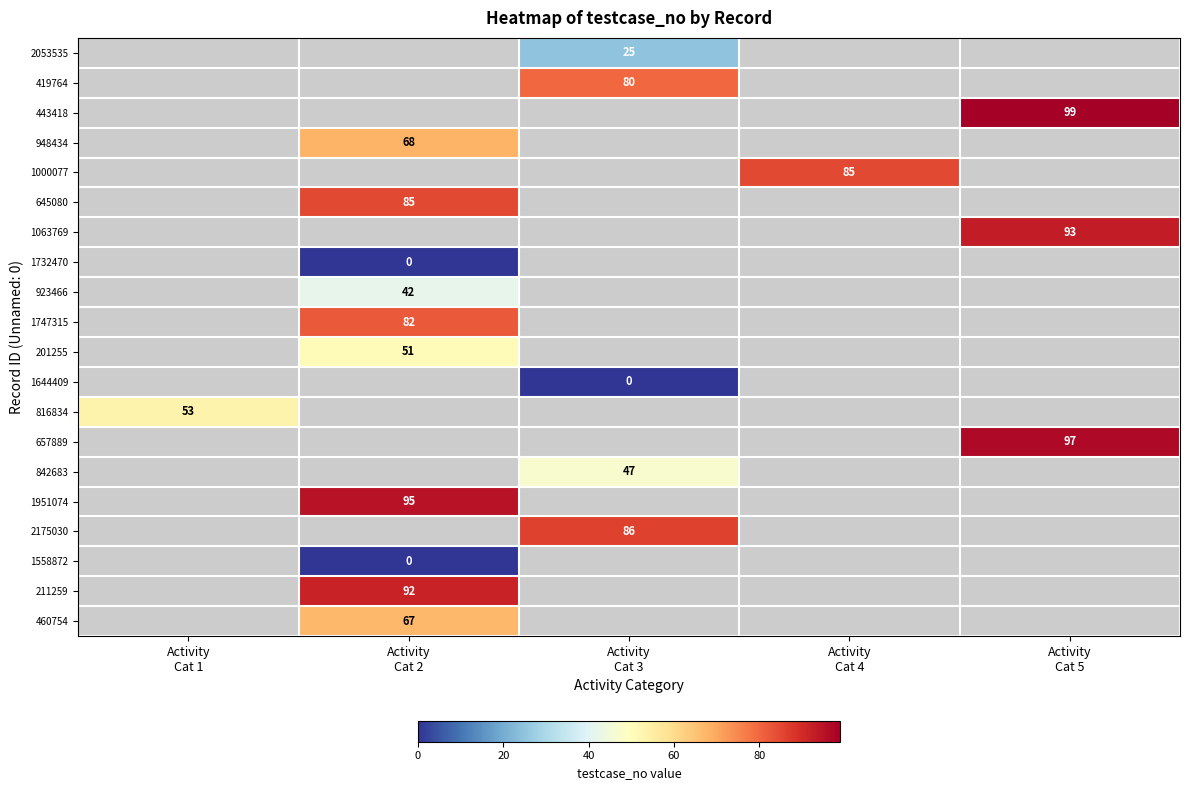

Which has a higher value, Activity
Cat 1 or Activity
Cat 3?

Activity
Cat 3